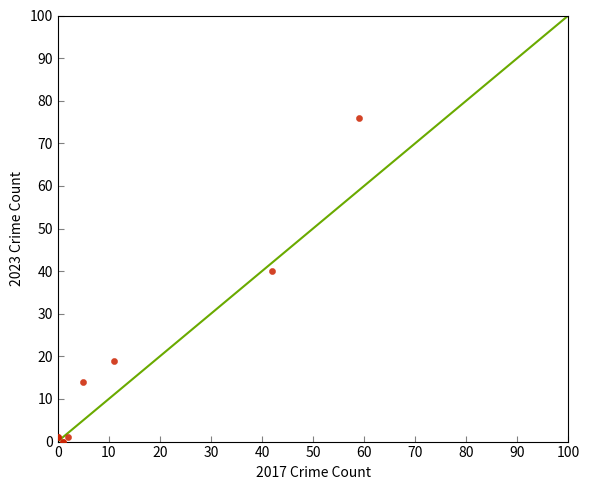

What Y value in the scatter plot is closest to 38?

40